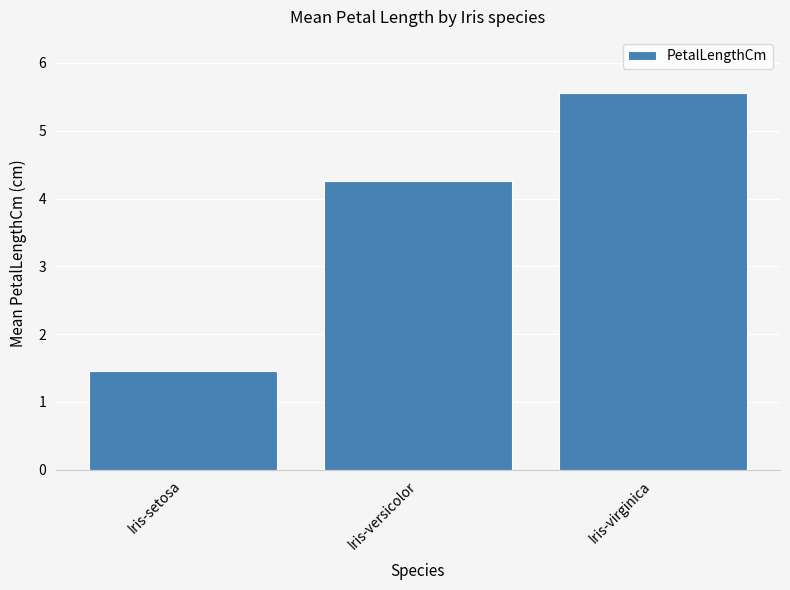

Between Iris-versicolor and Iris-setosa, which is larger?

Iris-versicolor